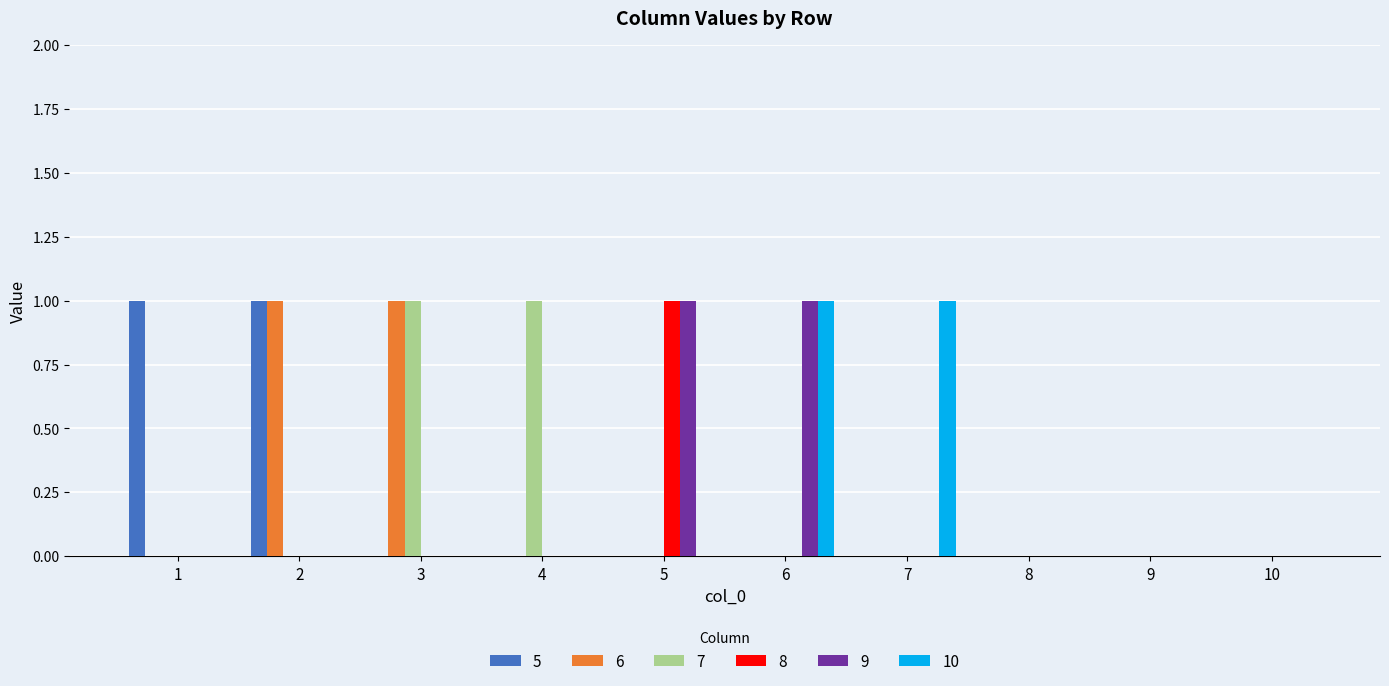

Between 7 and 10, which series saw the biggest shift?

10